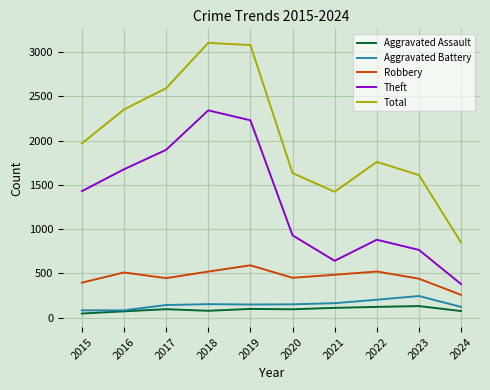

What is the sum of all Robbery values?

4614